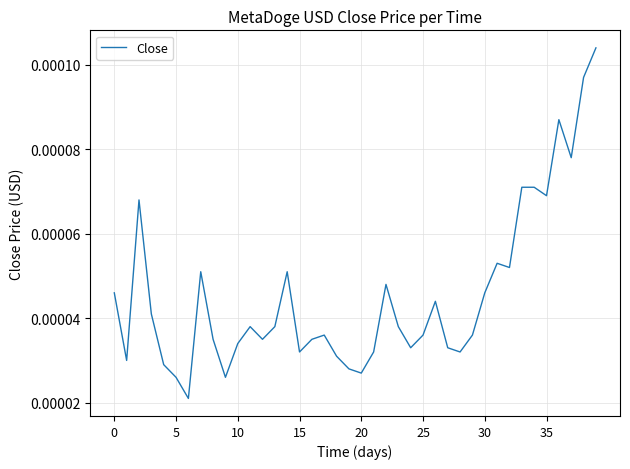

How many points are higher than both their immediate neighbors (excluding endpoints)?

9